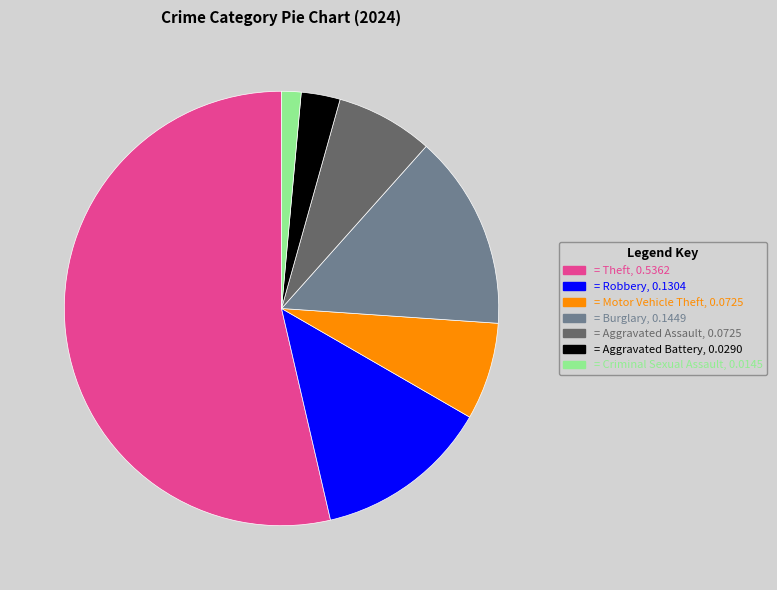

Does any single category account for the majority?

Yes